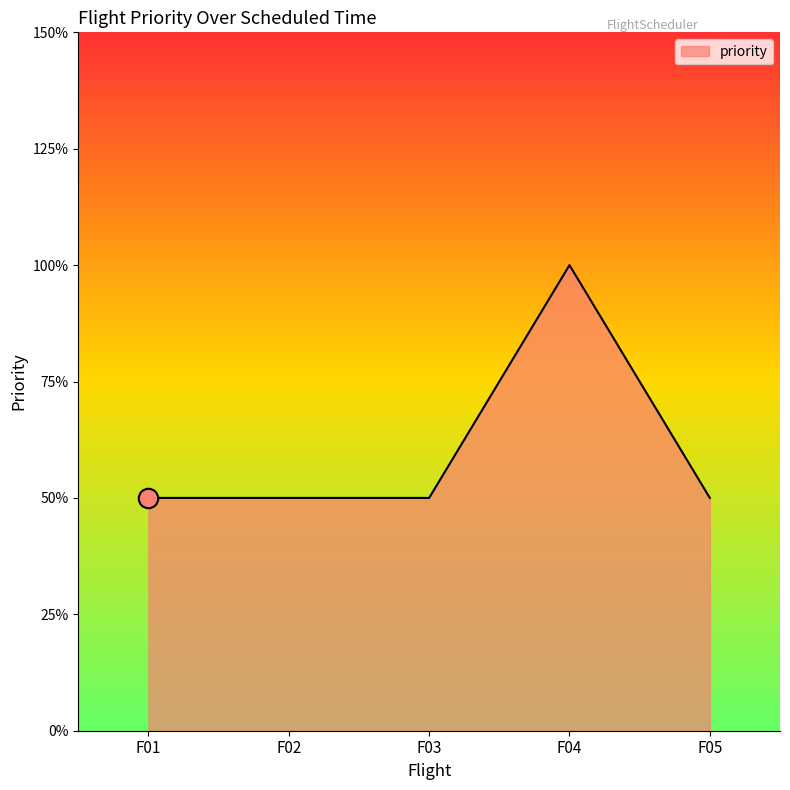

Approximately how many times larger is the value at F04 compared to F05?

2.0